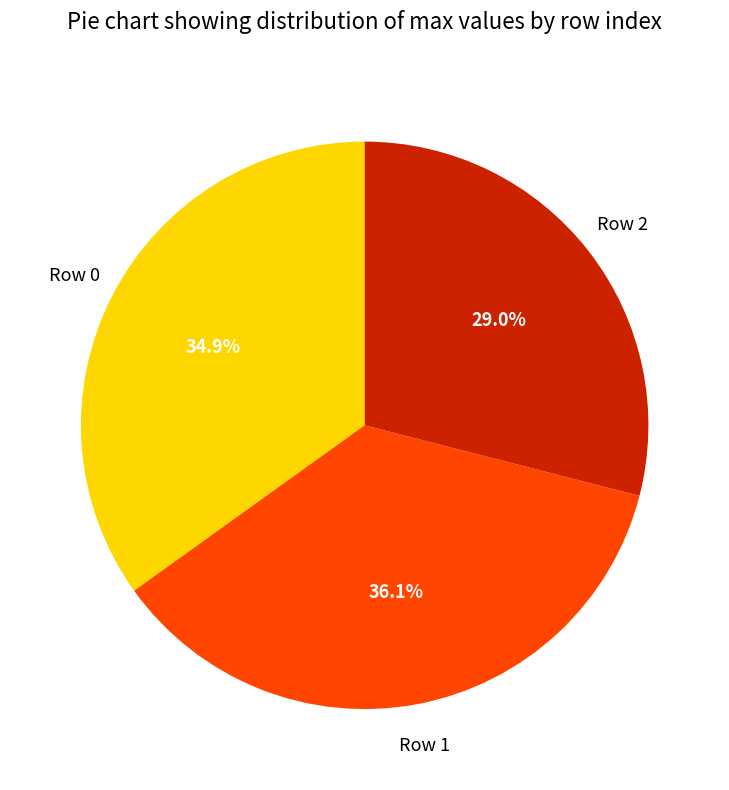

Is there a majority slice in this chart?

No